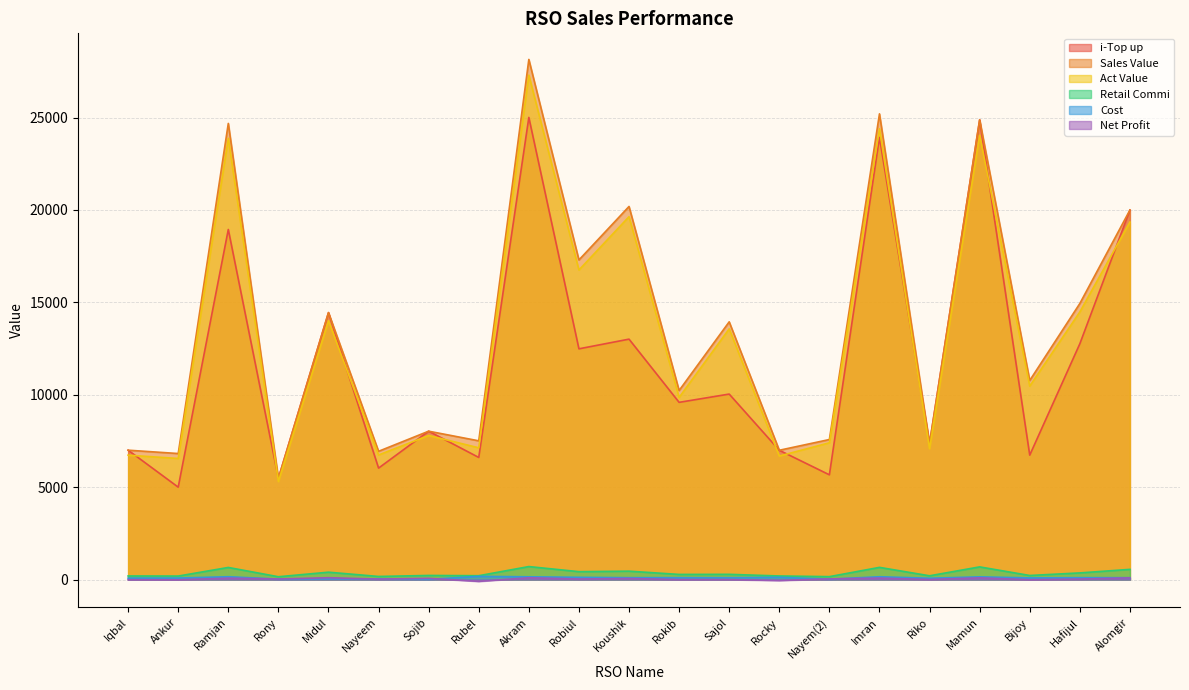

Which series has the widest spread of values?

Sales Value